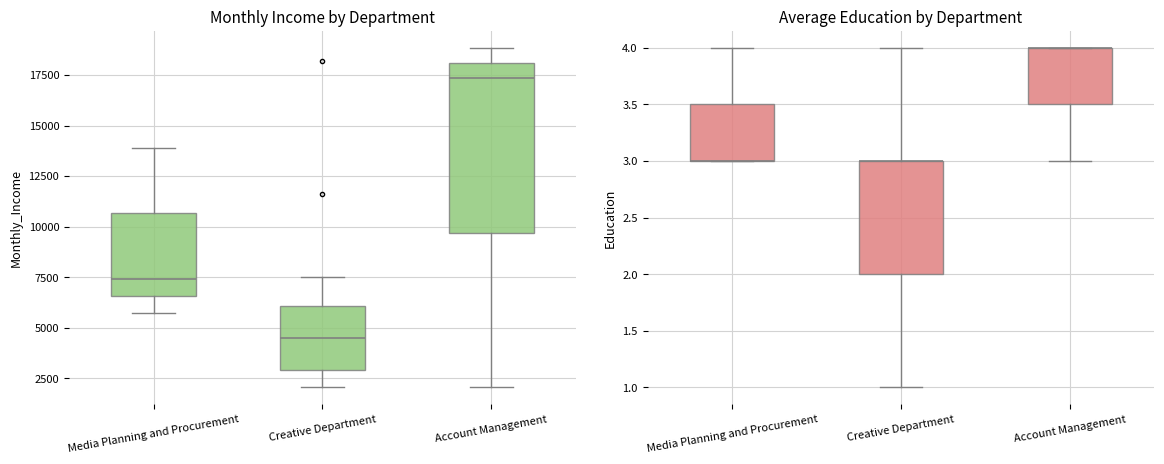

What is the maximum value for Education?

4